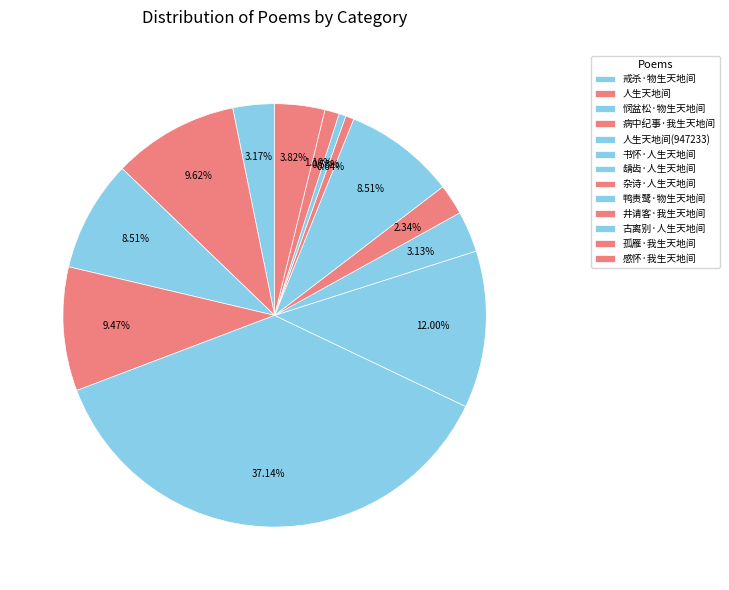

How many slices are in this pie chart?

13